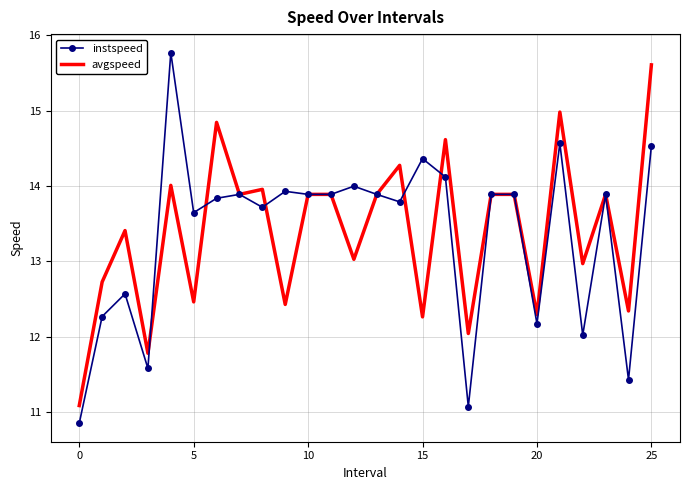

Which series has the largest range (max minus min)?

instspeed